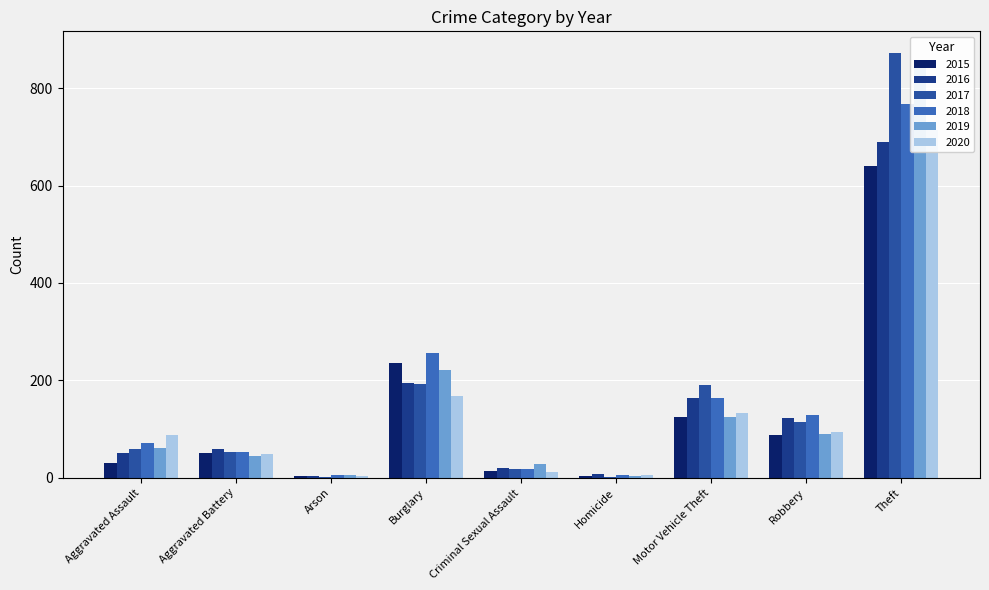

Is it true that 2020 equals 98 at Burglary?

False